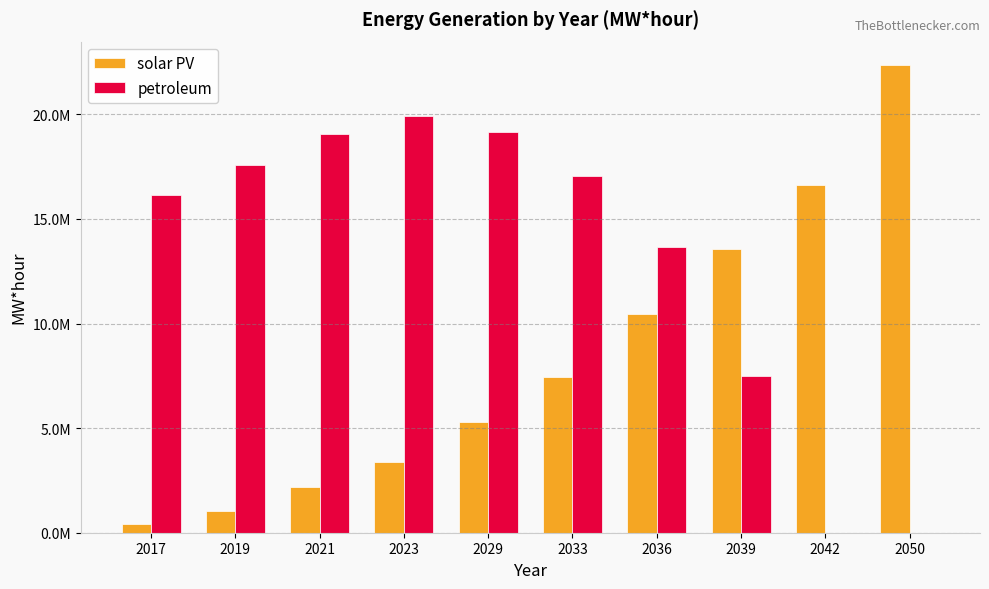

The petroleum series shows 19035123.0 at 2021. True or false?

True